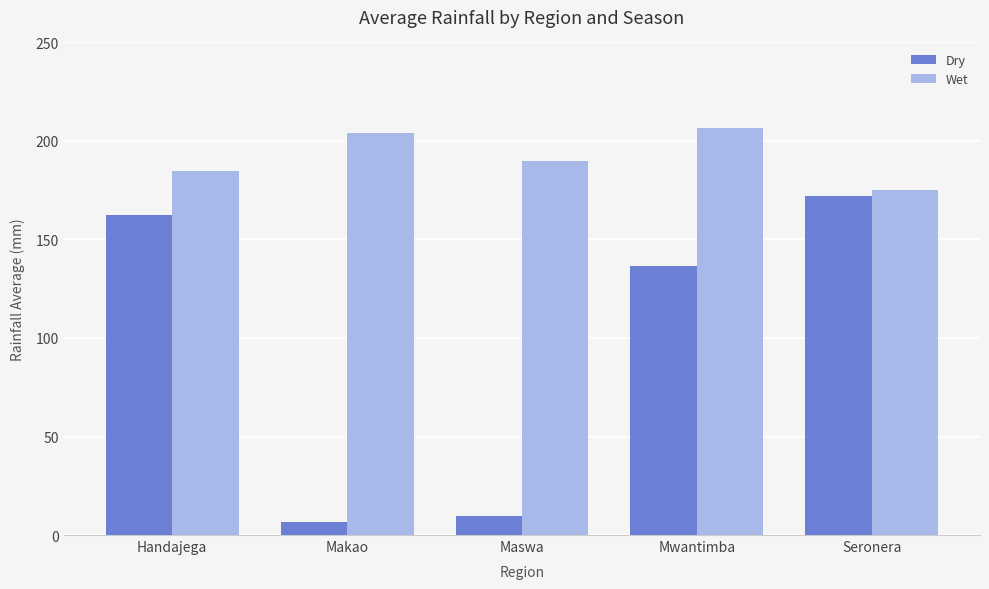

List the labels in order of Wet value, largest first.

Mwantimba, Makao, Maswa, Handajega, Seronera